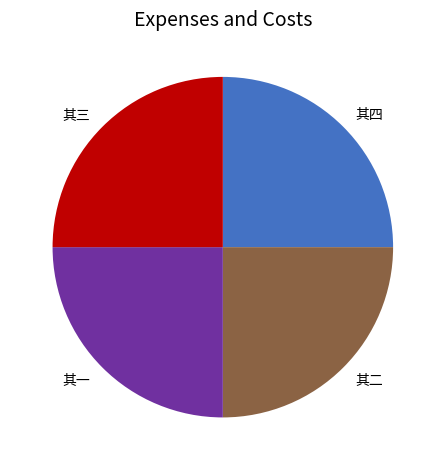

What is the ratio of the value at 其四 to the value at 其三?

1.0